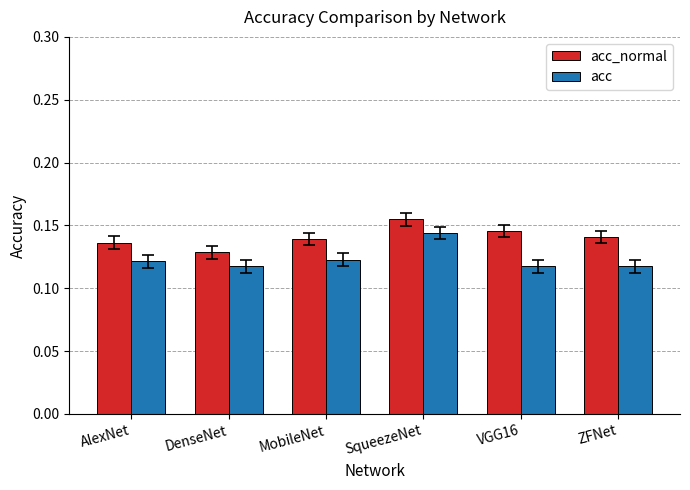

Is the value of acc at MobileNet greater than the value of acc_normal at AlexNet?

No